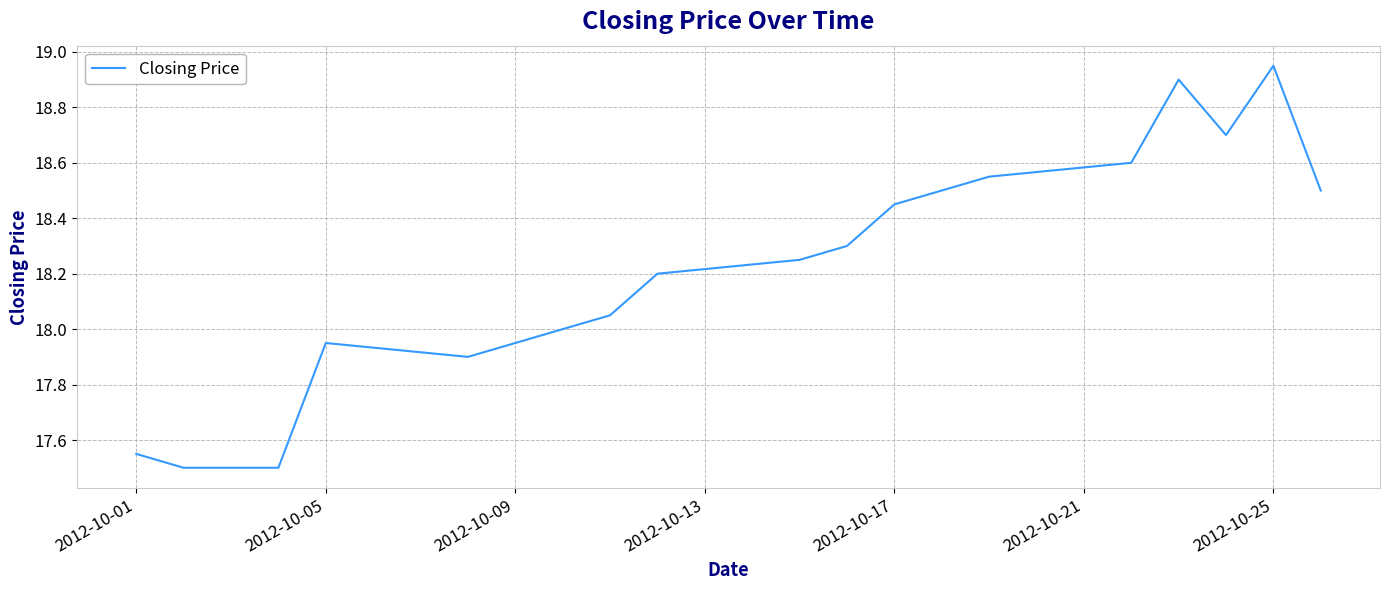

What is the smallest value displayed?

17.5